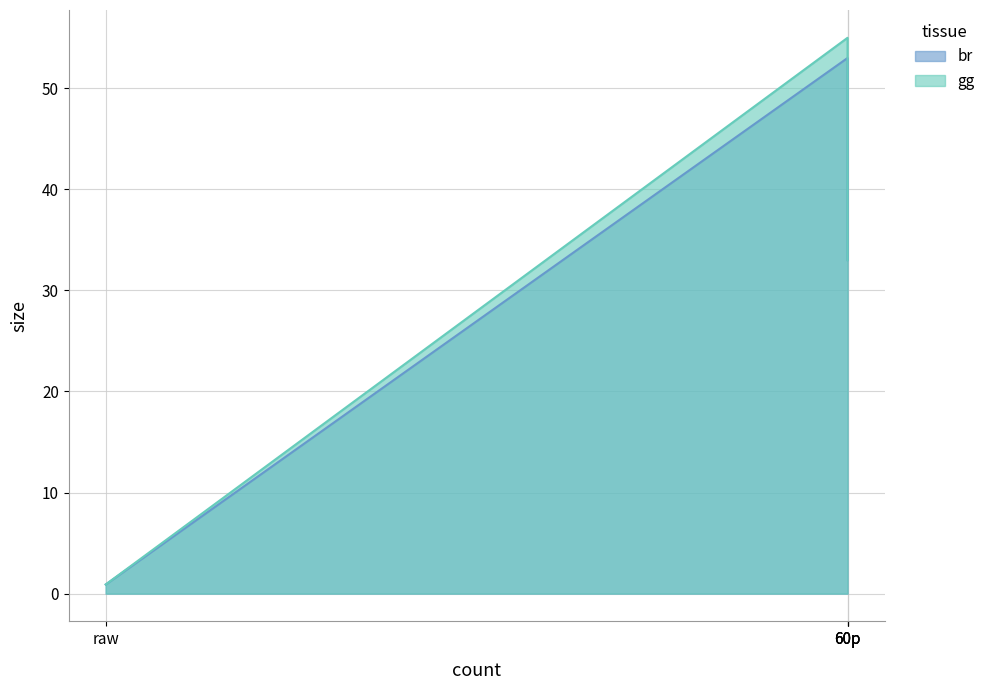

How many br values are between 33 and 53?

3